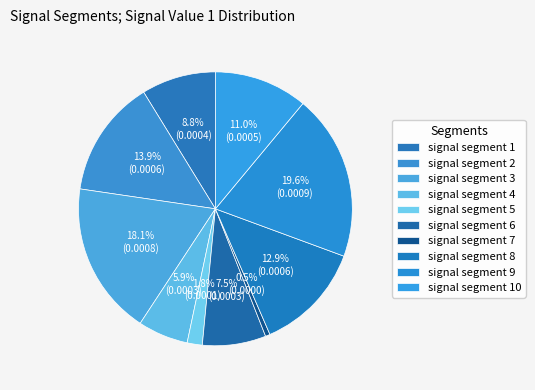

How many slices are in this pie chart?

10